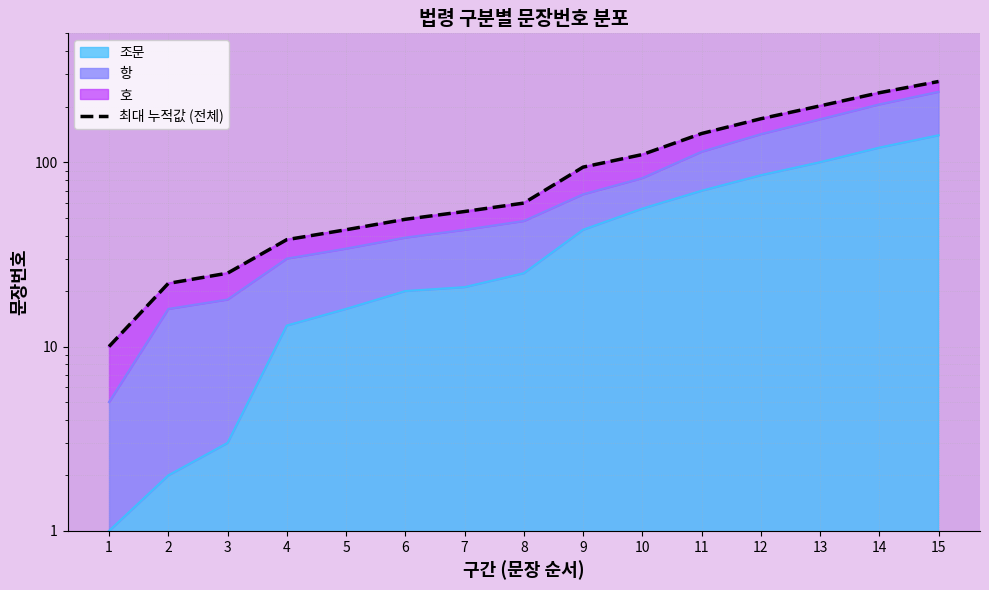

True or false: the data shows 274 at 15.

True